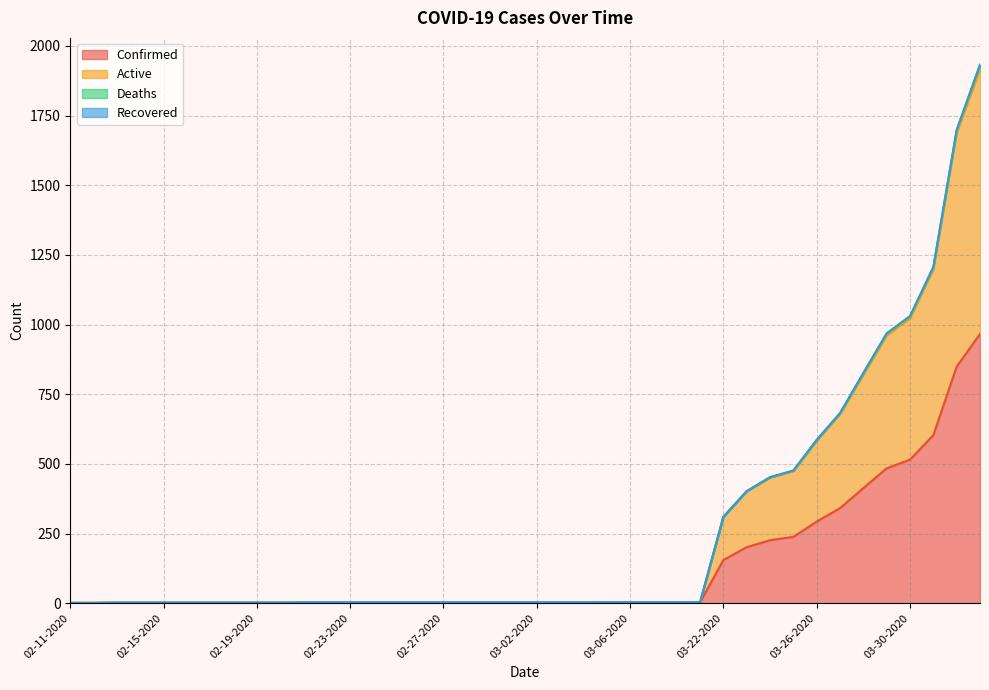

What is the highest value of the Confirmed series?

966